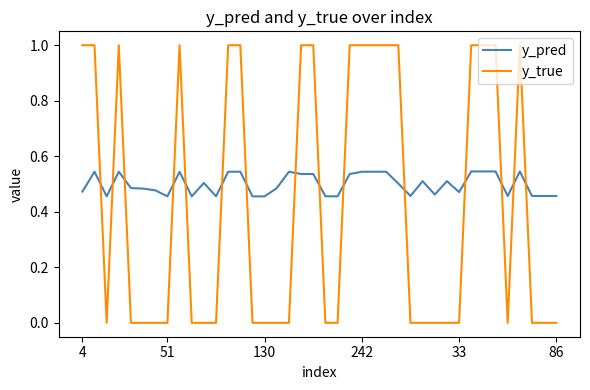

True or false: y_true has more than 1 points higher than both neighbors.

True